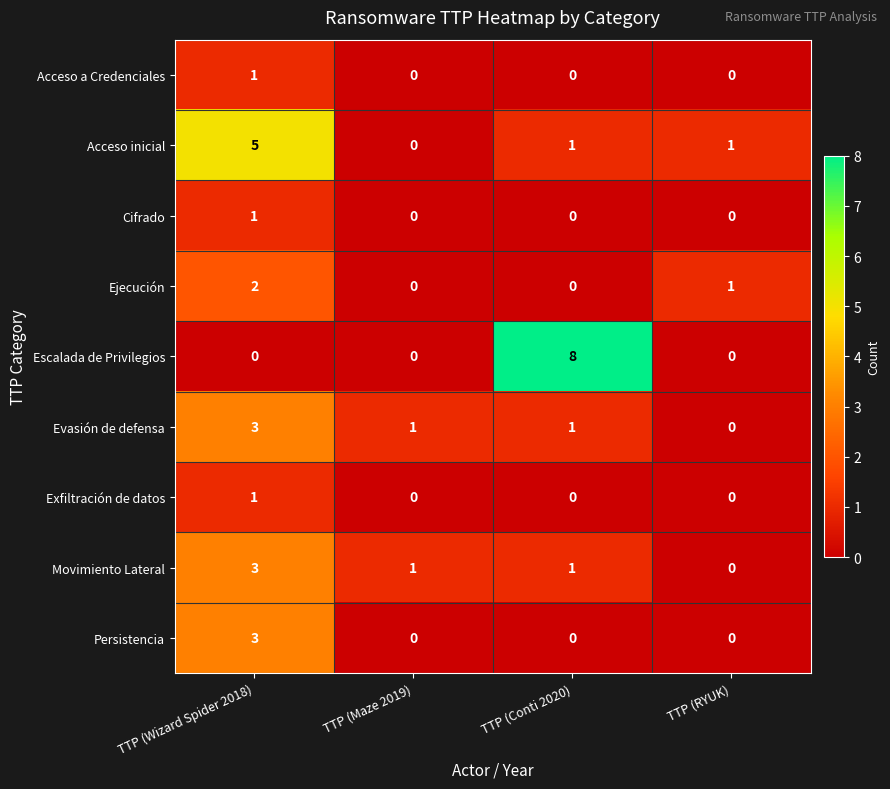

What is the greatest value displayed?

8